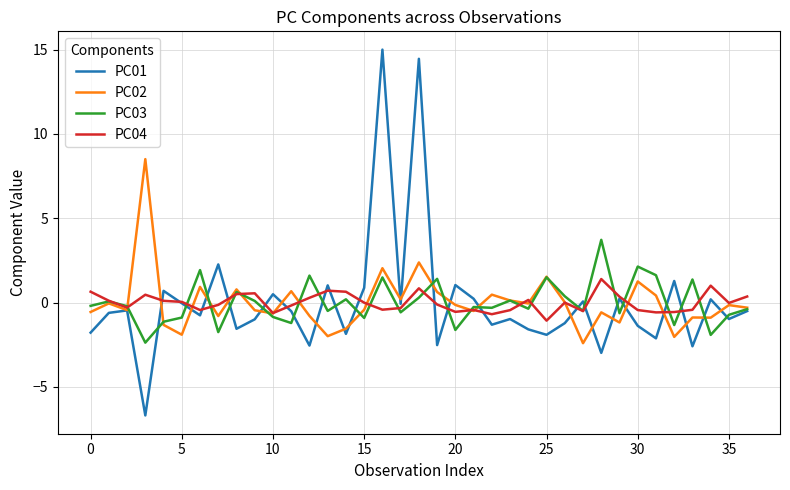

List the series in order of their peak value, highest first.

PC01, PC02, PC03, PC04